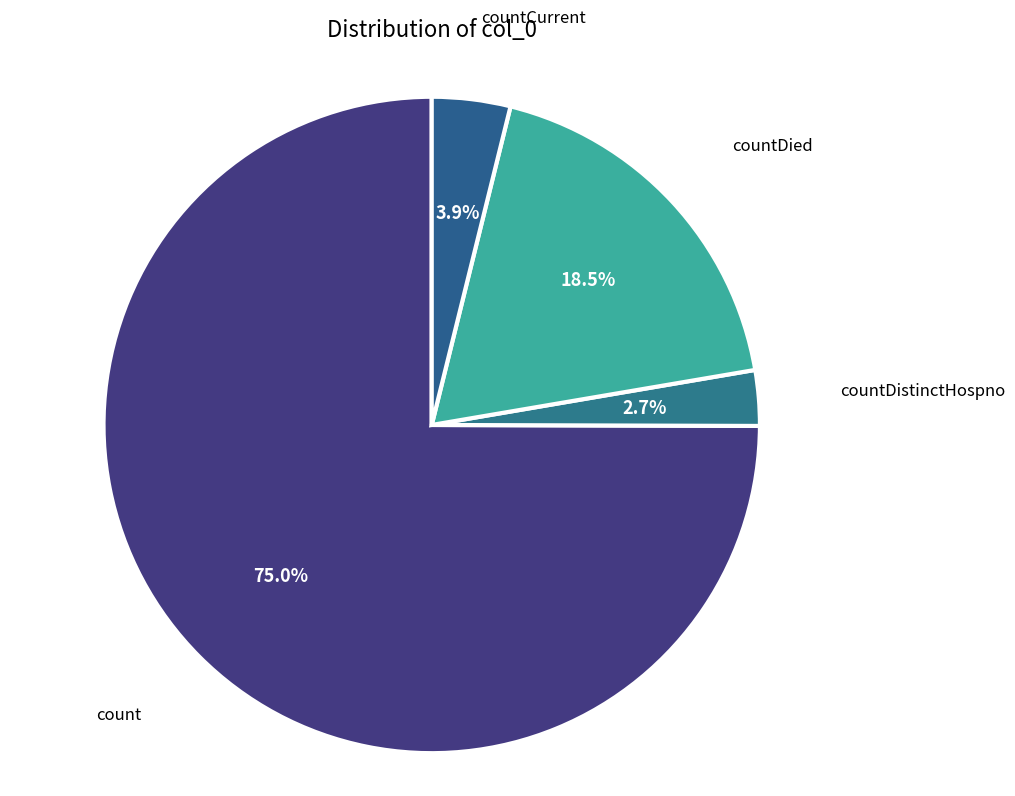

How many slices are in this pie chart?

4